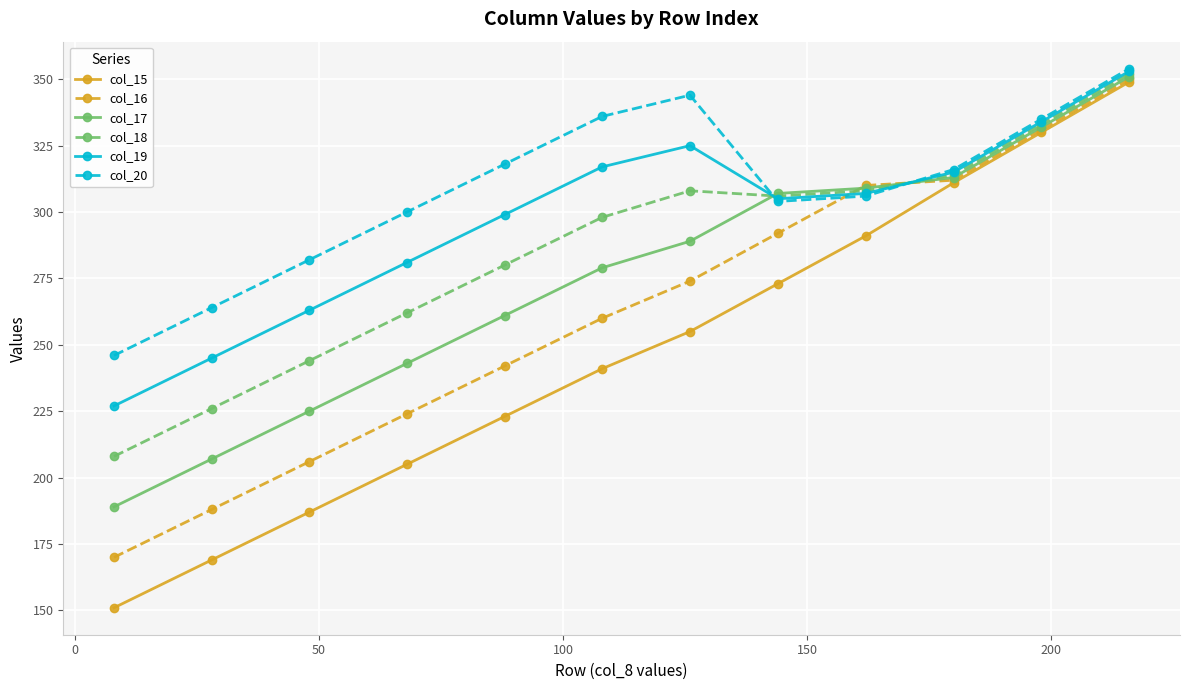

What is the value of the col_19 point at the 1st from the left?

227